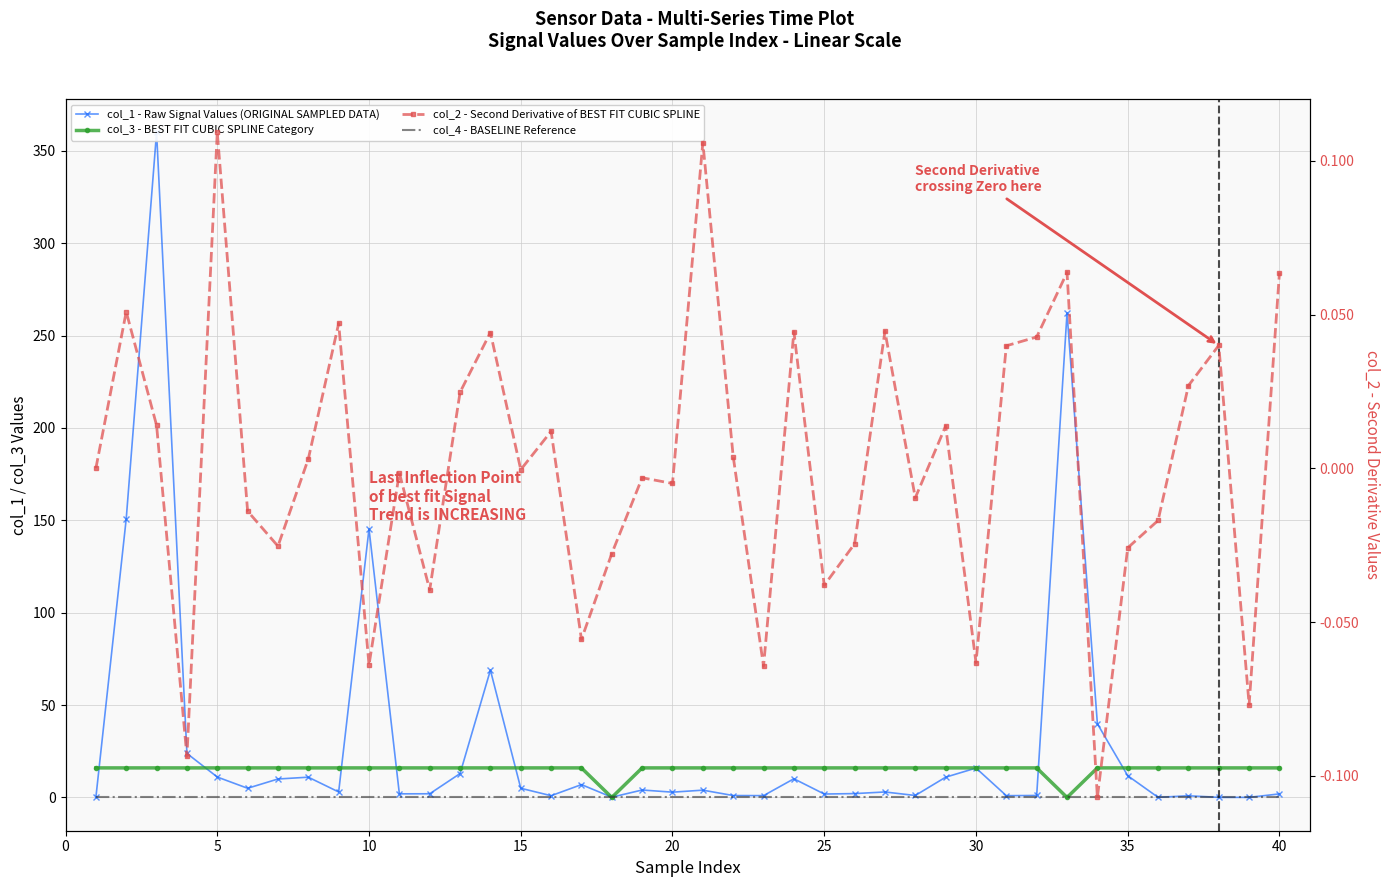

True or false: col_4 - BASELINE Reference and col_2 - Second Derivative of BEST FIT CUBIC SPLINE intersect in this chart.

True